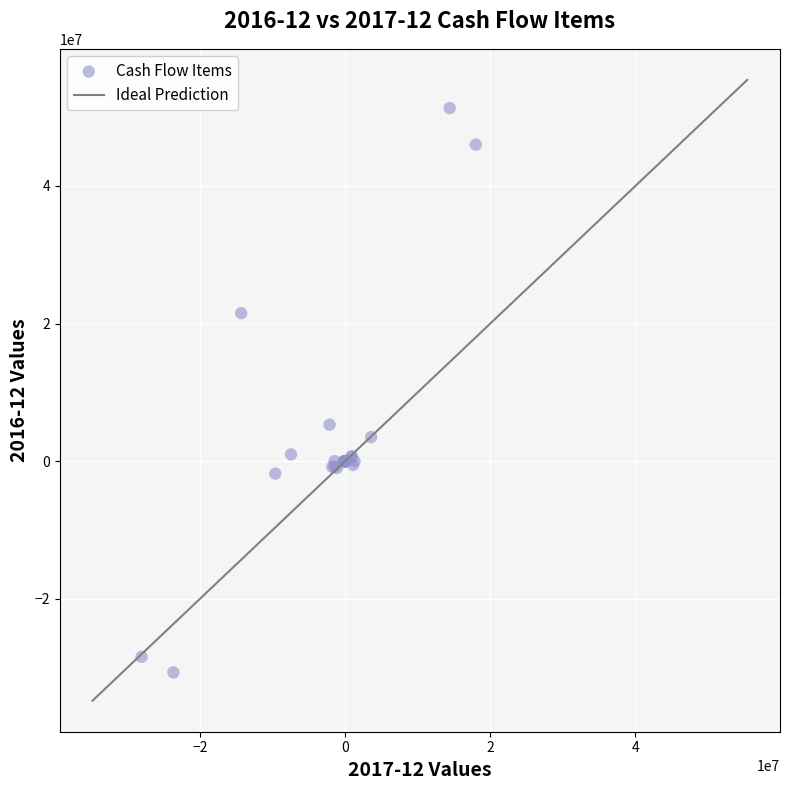

What Y value in the scatter plot is closest to 10300000?

5307000